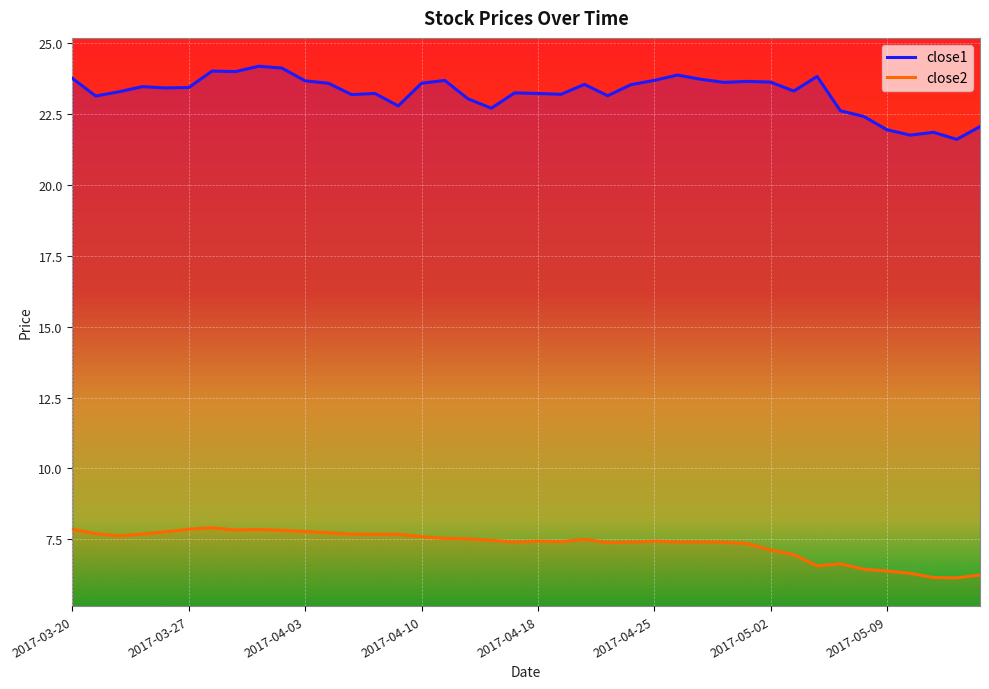

What is the difference between the maximum and minimum values in the close1 series?

2.6